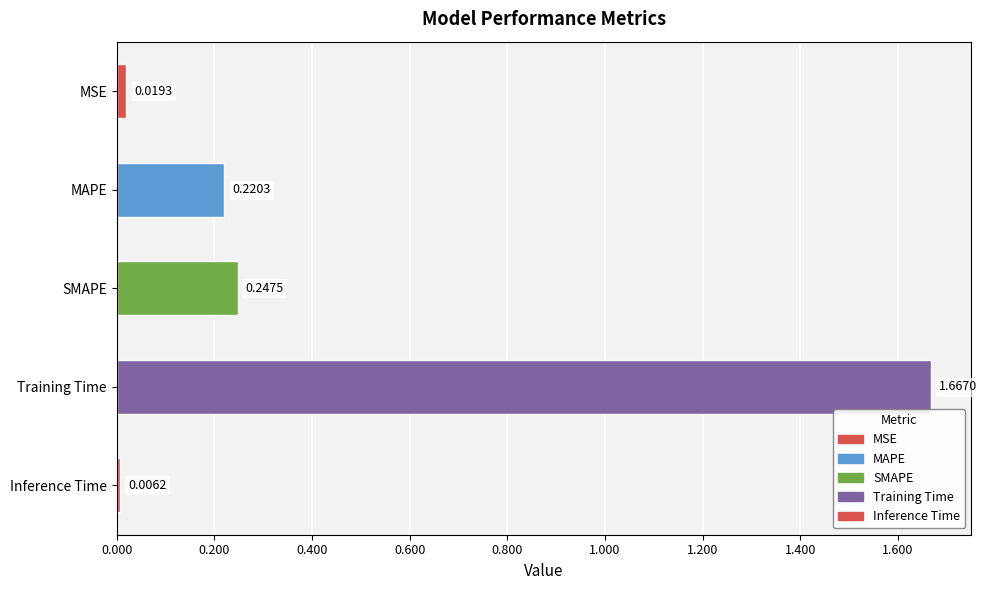

How many distinct data groups are displayed?

1